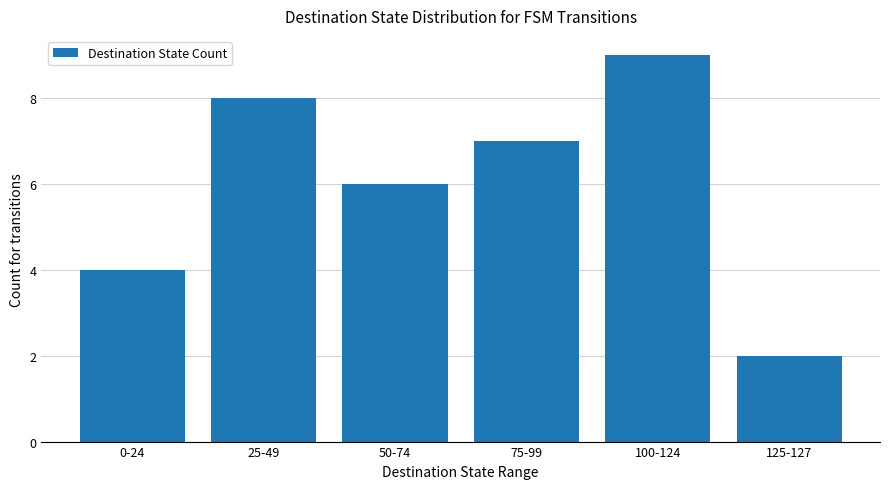

What is the approximate value at 75-99?

7